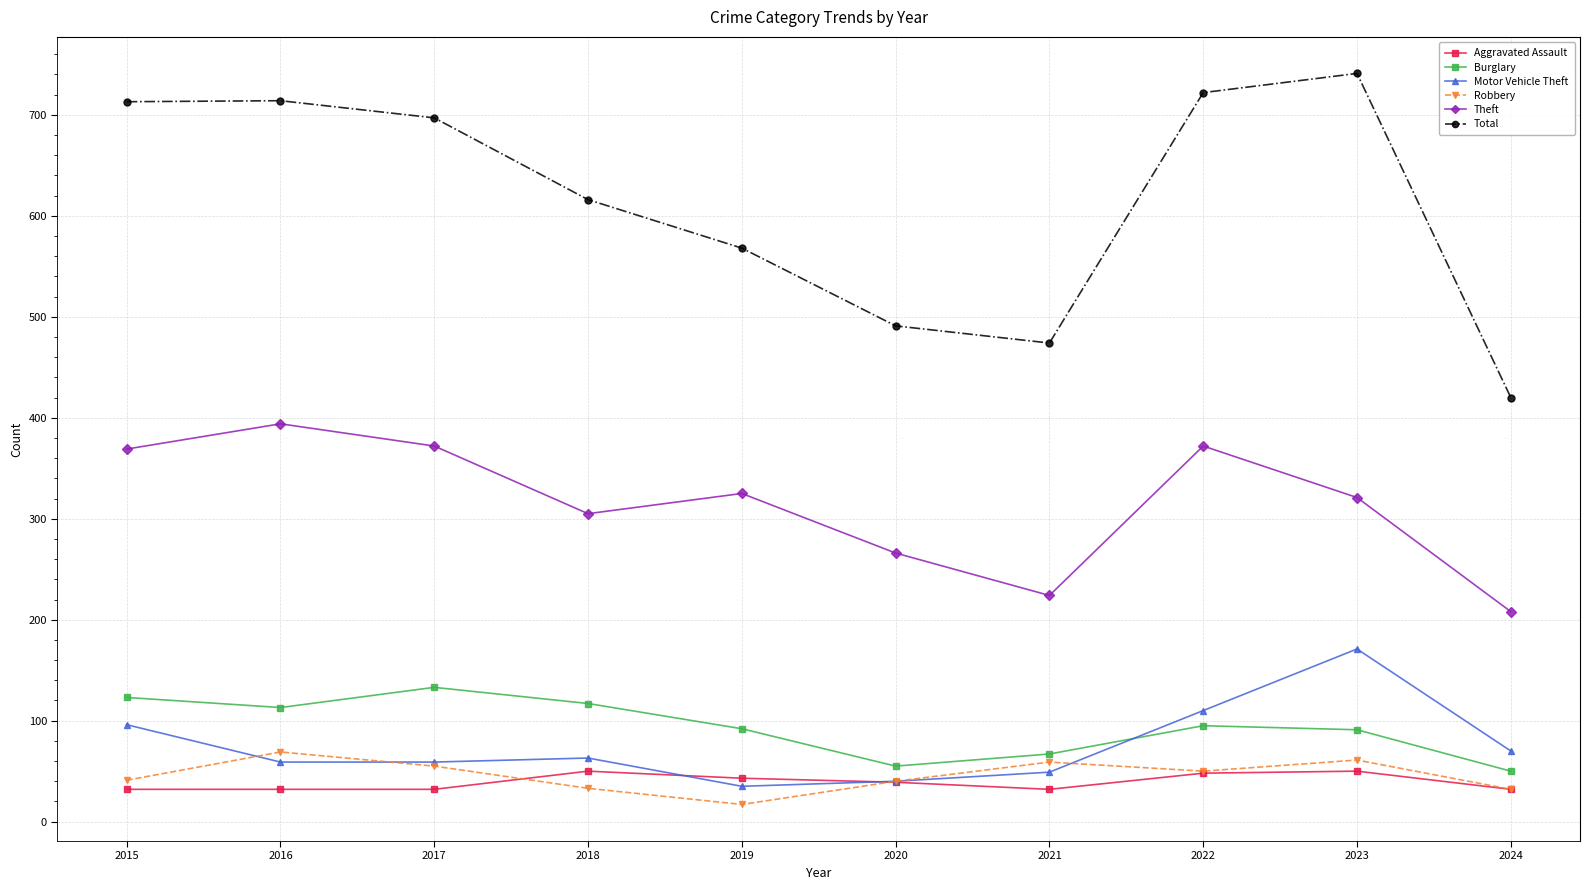

Which series has the largest total across all categories?

Total